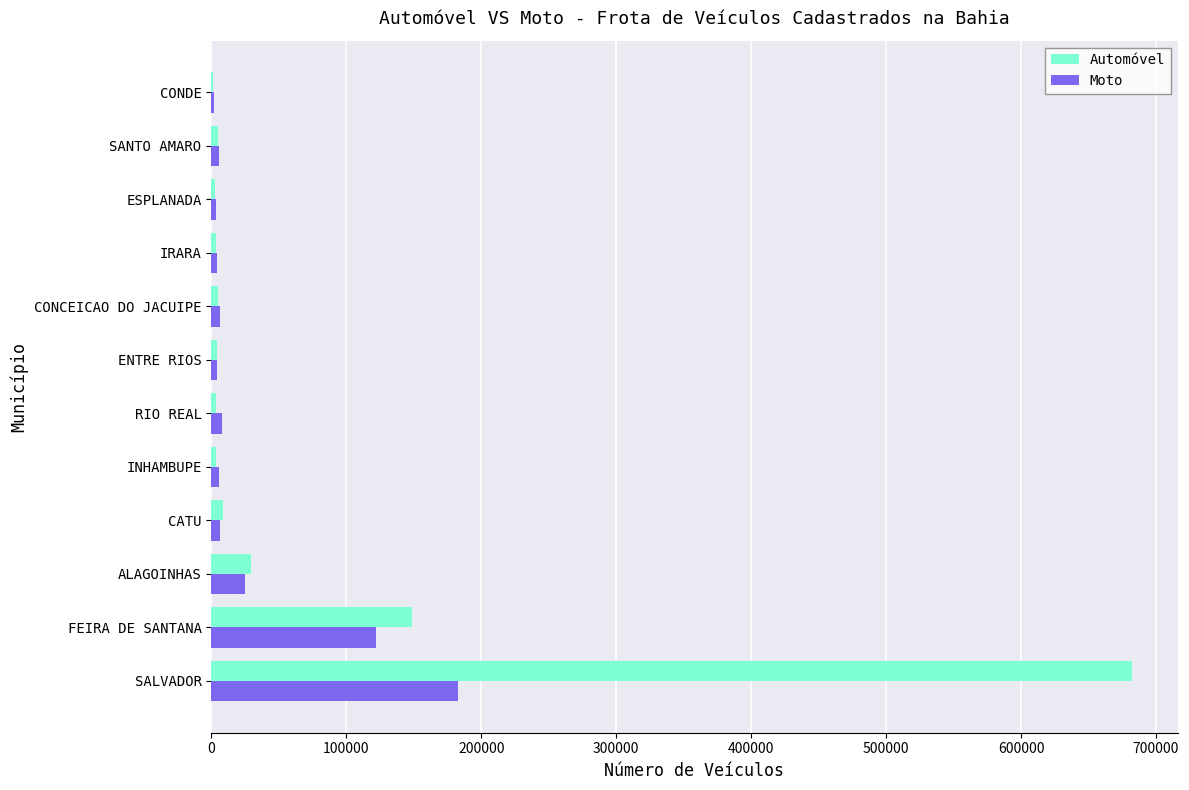

The value of Moto at SALVADOR is 183031. True or false?

True